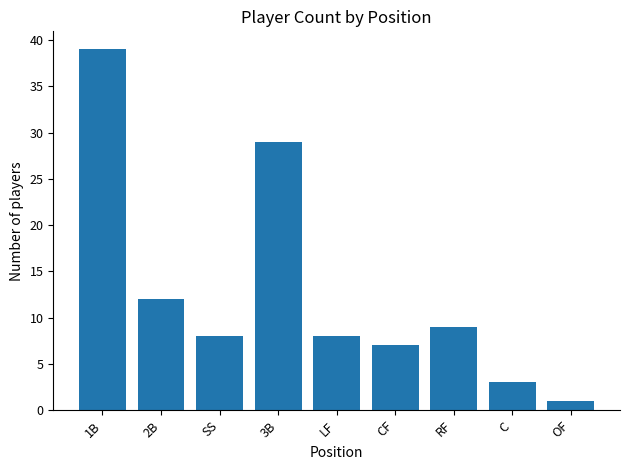

What is the approximate value at 3B?

29